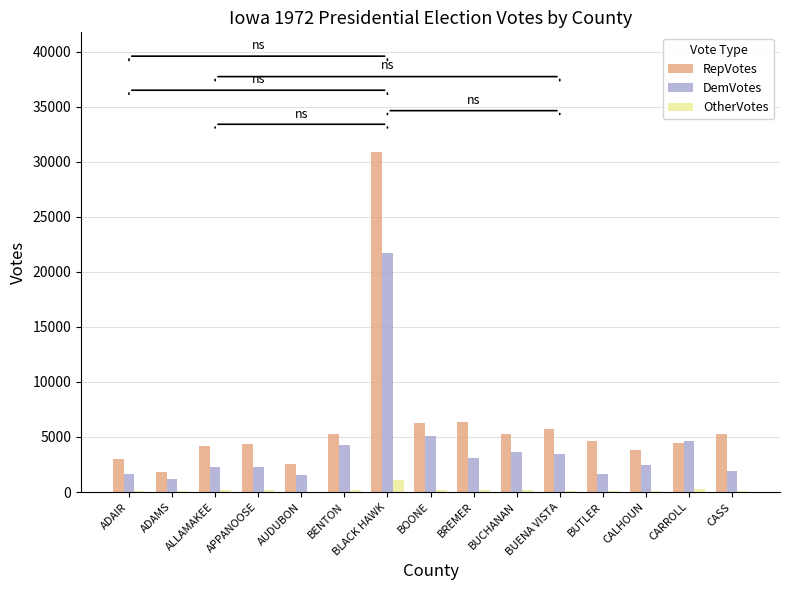

Is it true that OtherVotes equals 1132 at BLACK HAWK?

True